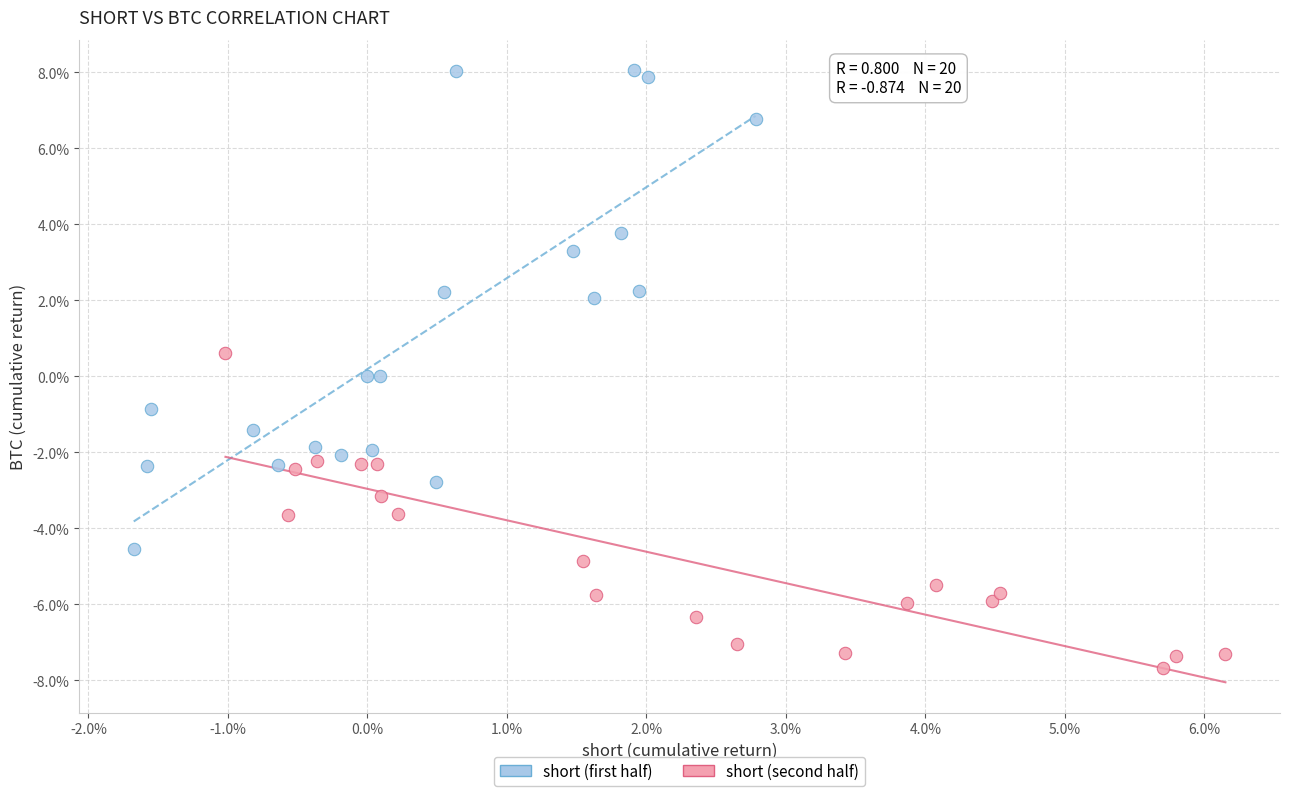

Which series has the widest spread of Y values?

short (first half)